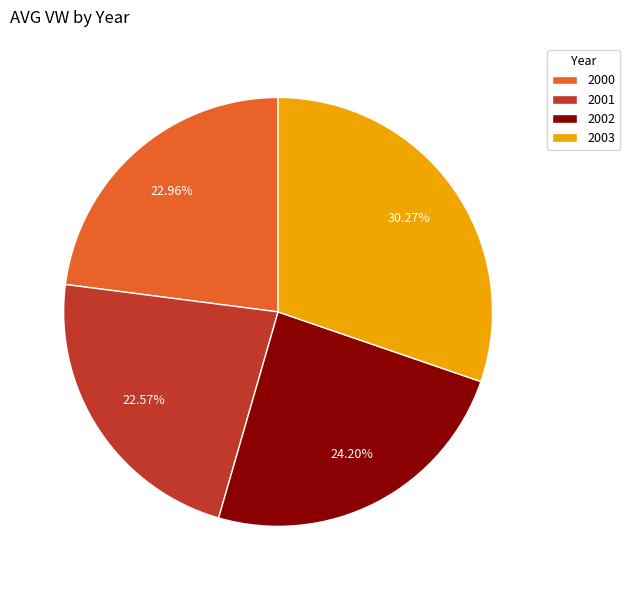

What percentage do 2000 and 2001 together represent?

45.5%